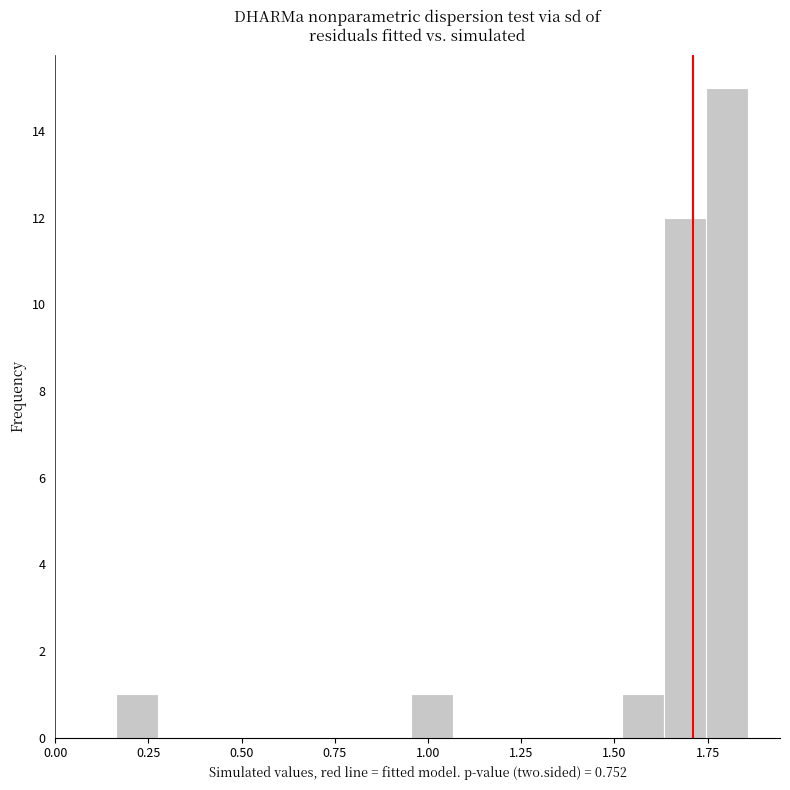

Around what value on the x-axis is the tallest bar? Give the approximate position of its centre, as read against the axis.

1.80